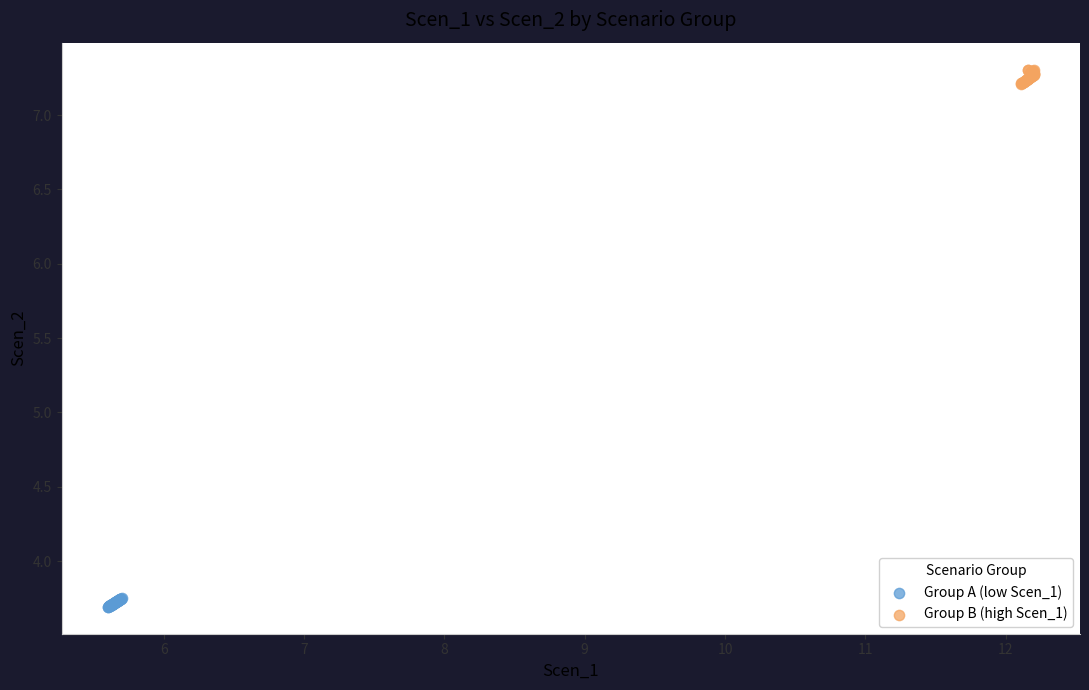

Which series contains the highest Y value?

Group B (high Scen_1)